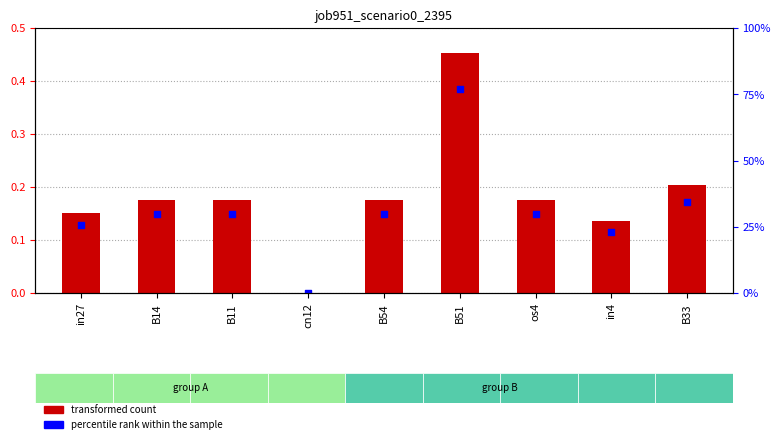

Which series contains the highest Y value?

job951_scenario0_2395